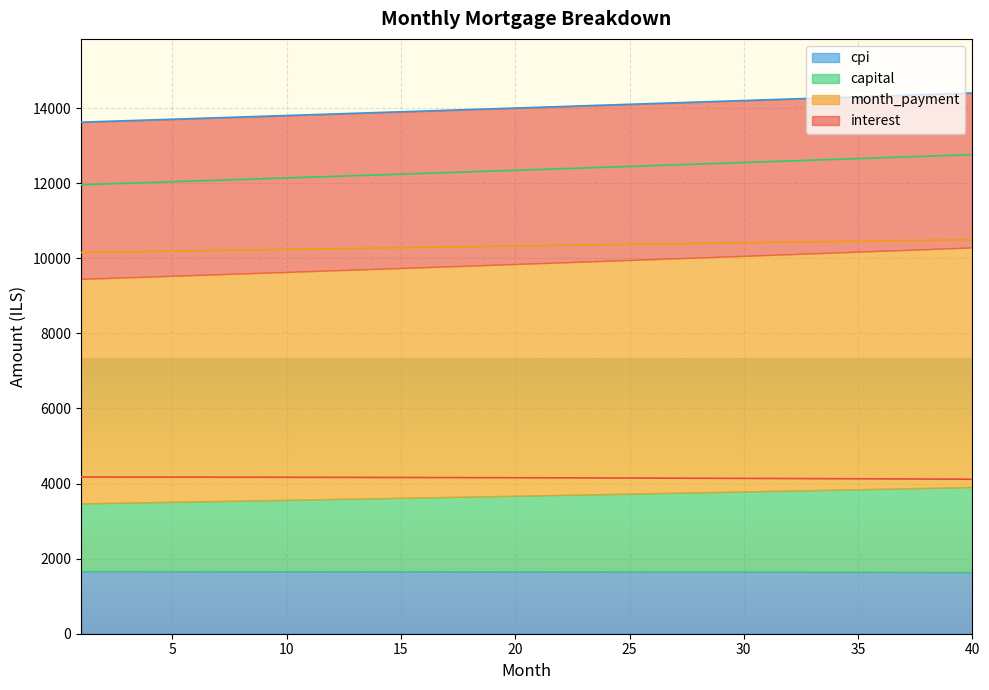

True or false: month_payment and interest cross at least once.

False